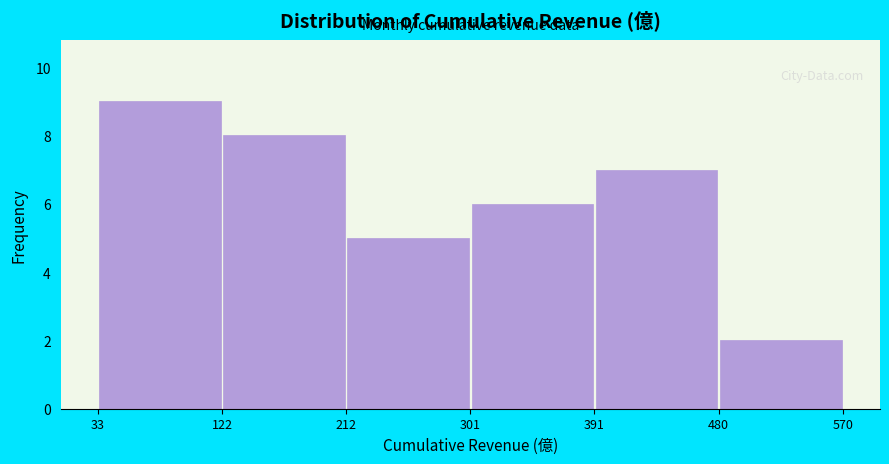

Reading left to right, list every bar in this chart as the range it spans on the x-axis followed by its height. The values are not printed on the chart, so give them approximately, as read against the axis.

33 to 122: 9
122 to 212: 8
212 to 301: 5
301 to 391: 6
391 to 480: 7
480 to 570: 2